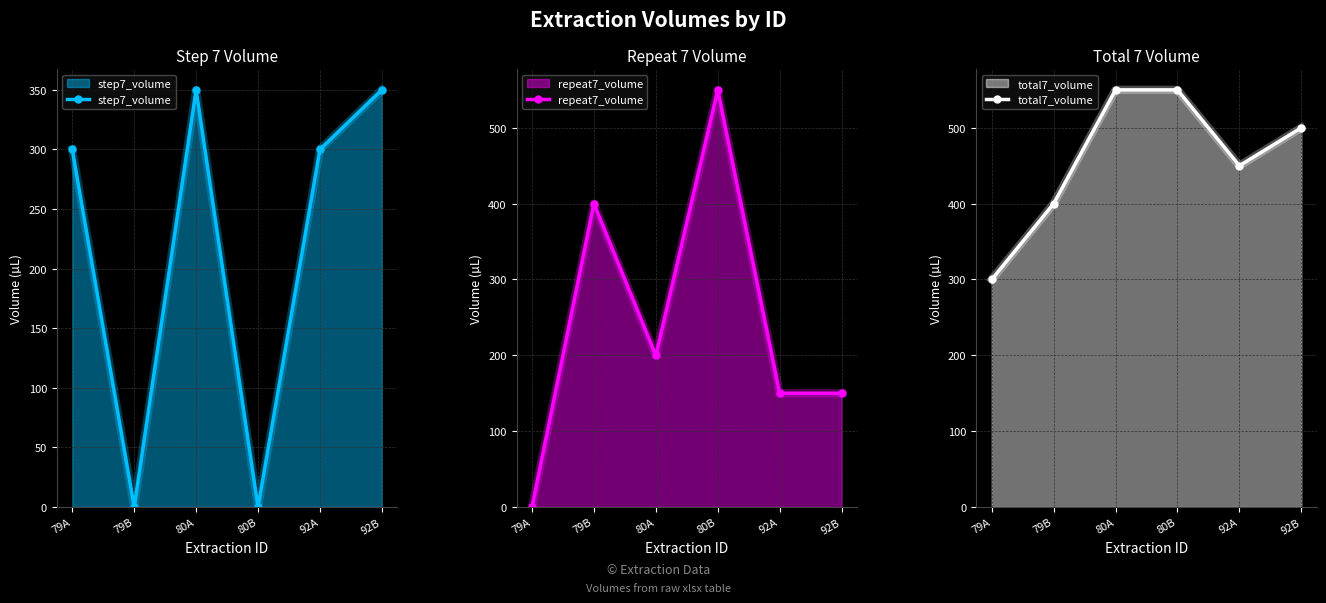

What is the total value across all series at 80B?

1100